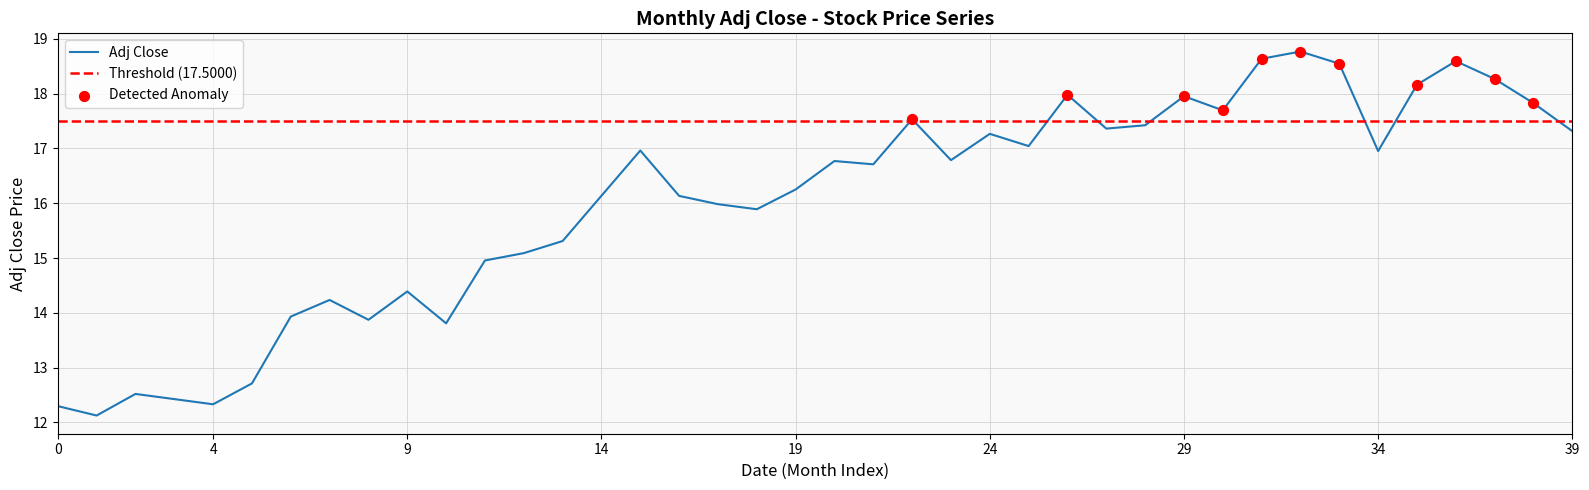

What is the lowest value of the Adj Close series?

12.1